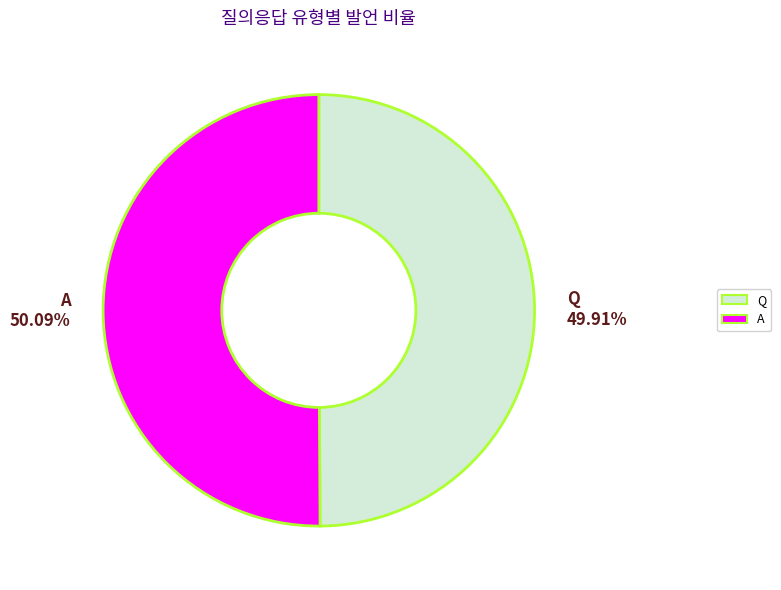

What percentage is the A slice, to the nearest percent?

50%